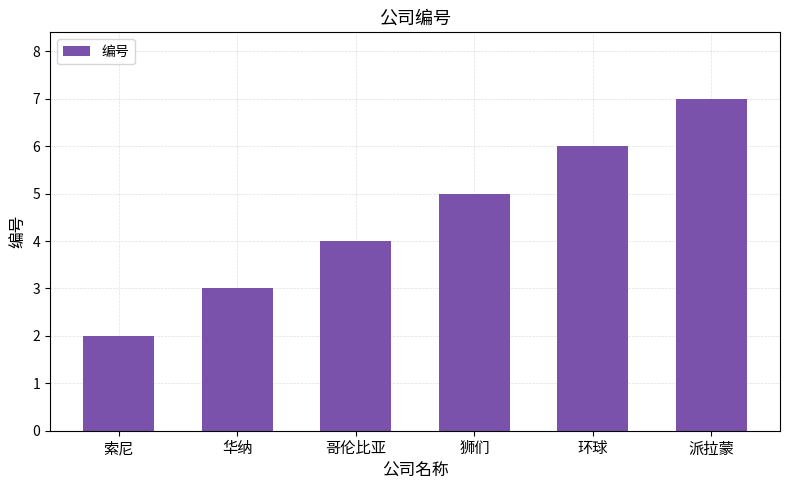

What is the approximate value at 华纳?

3